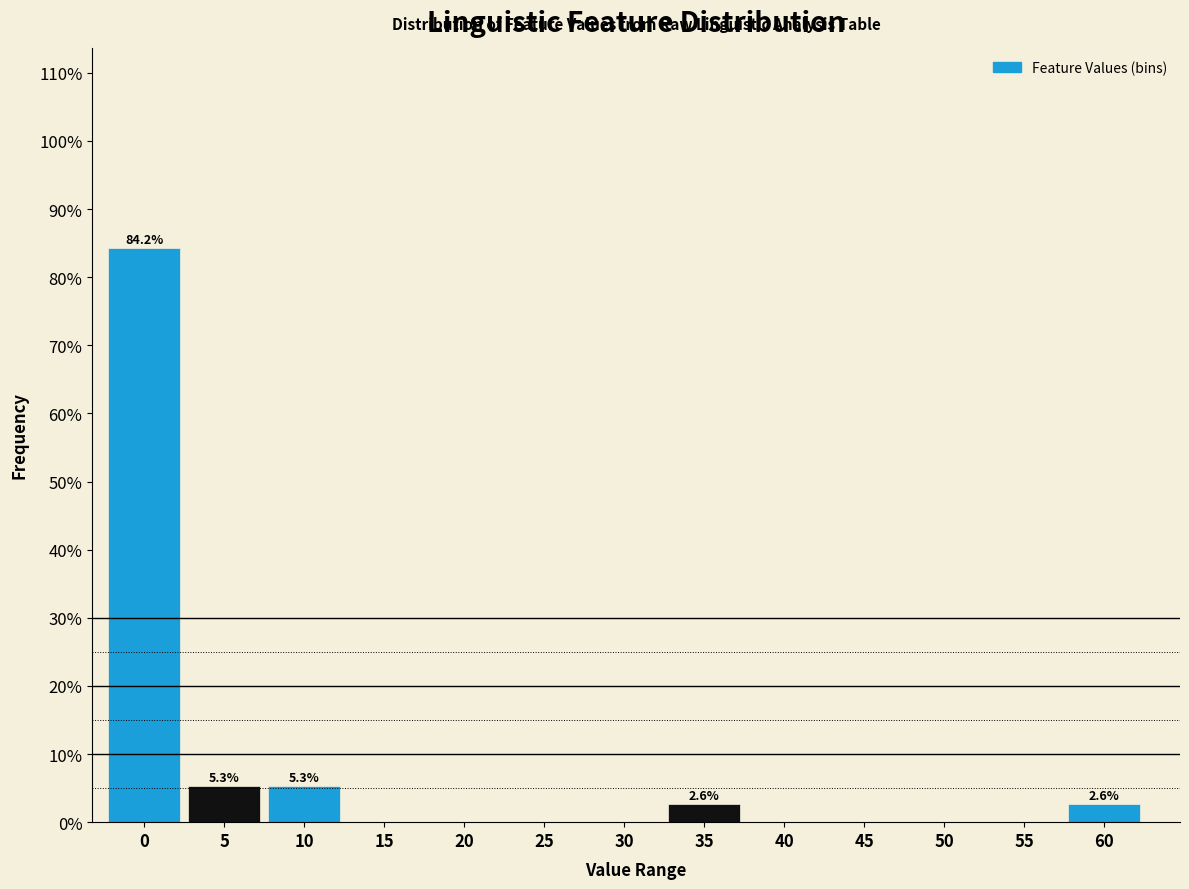

Reading right to left, extract all data points from this chart.

60=2.6	55=0.0	50=0.0	45=0.0	40=0.0	35=2.6	30=0.0	25=0.0	20=0.0	15=0.0	10=5.3	5=5.3	0=84.2